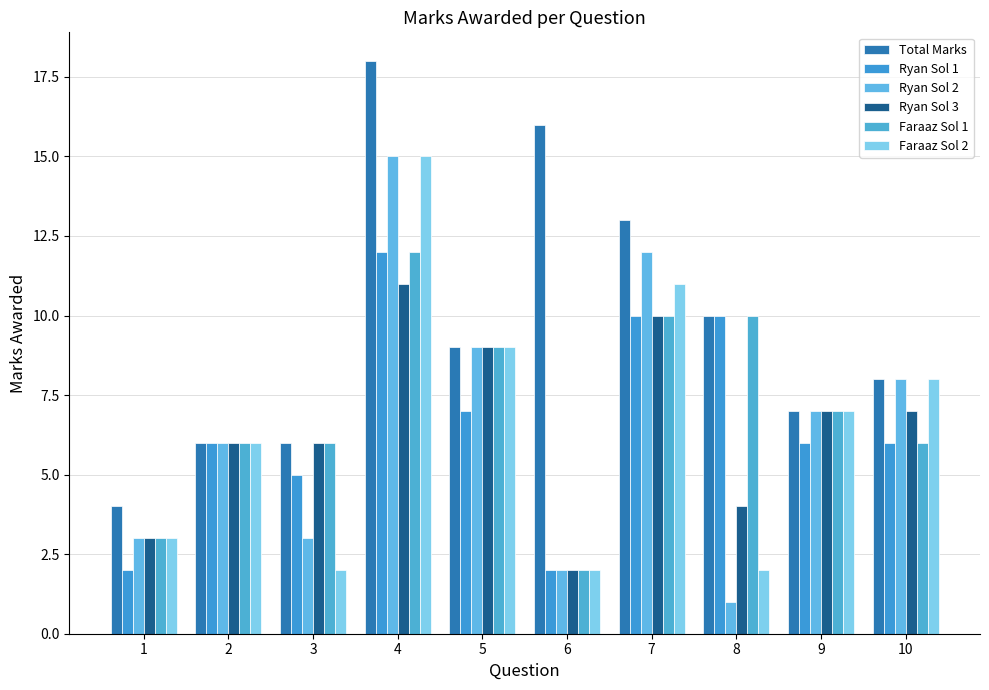

Which category has the lowest value in the Ryan Sol 3 series?

6